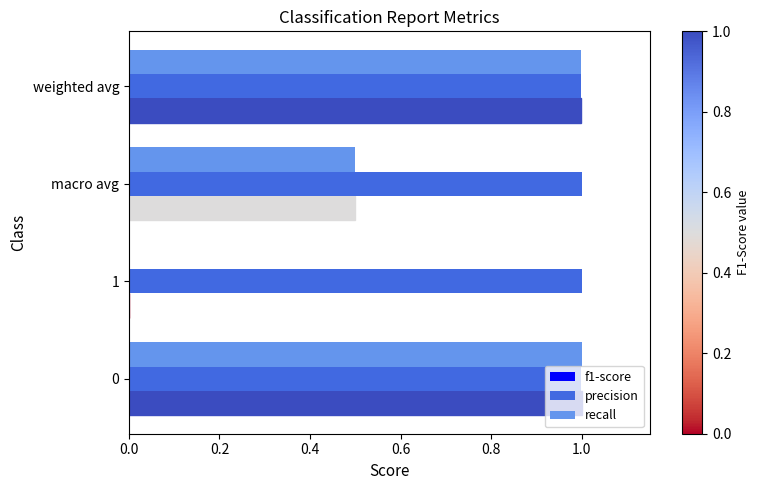

Which series changed the most between 1 and macro avg?

recall